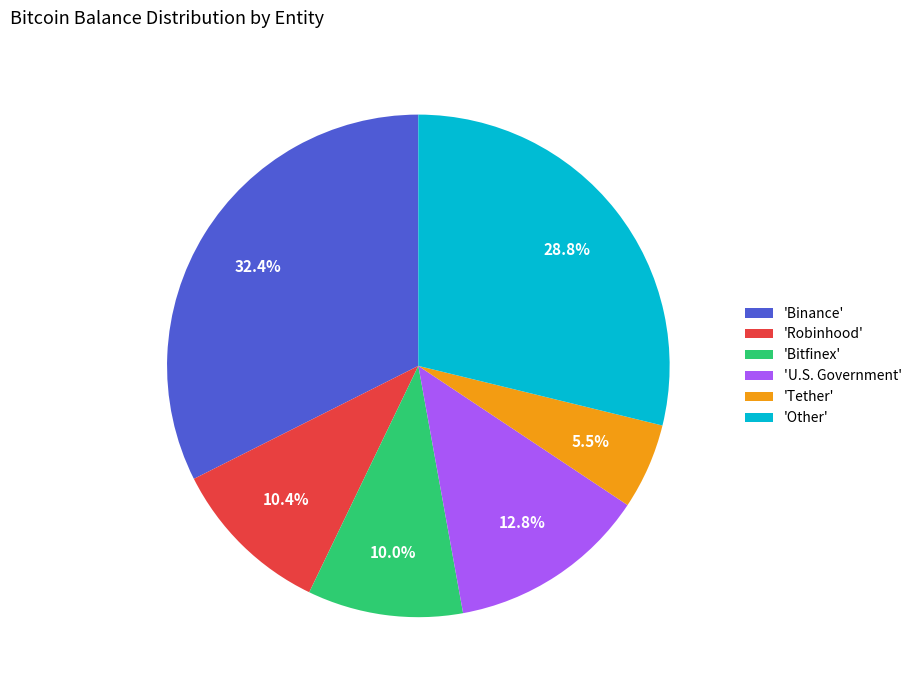

What percentage is NOT represented by 'Bitfinex'?

90.0%